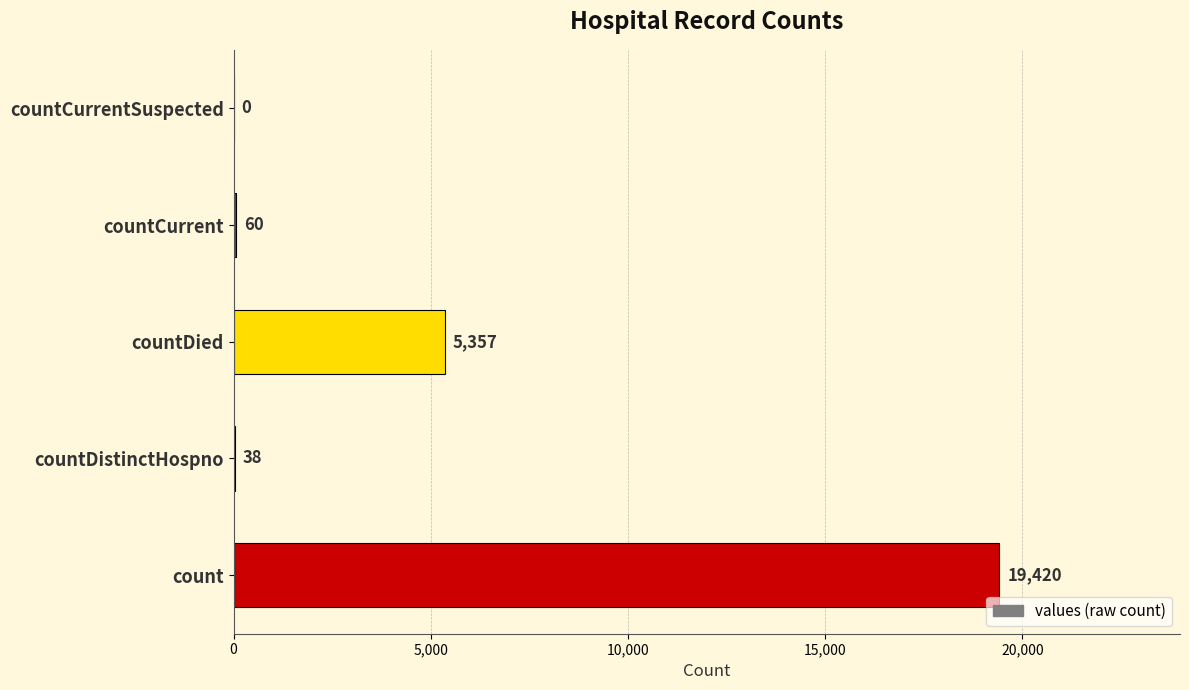

Reading bottom to top, what are all the values shown in this chart?

count=19420	countDistinctHospno=38	countDied=5357	countCurrent=60	countCurrentSuspected=0